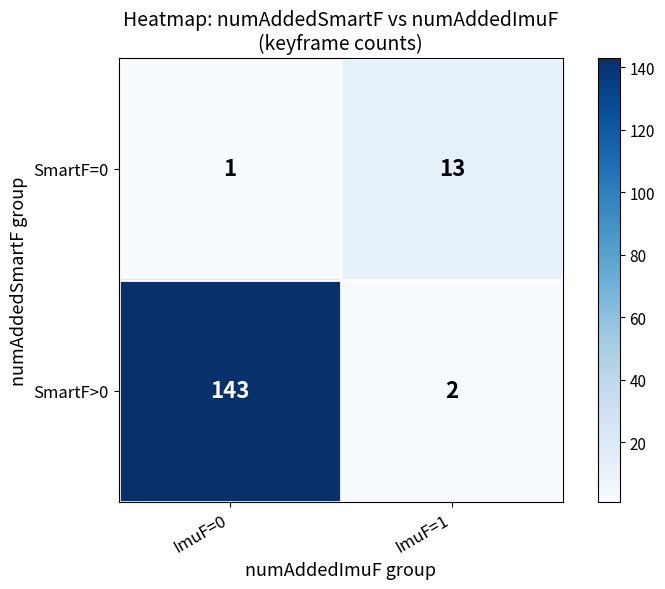

Read the SmartF>0 value at ImuF=0.

143